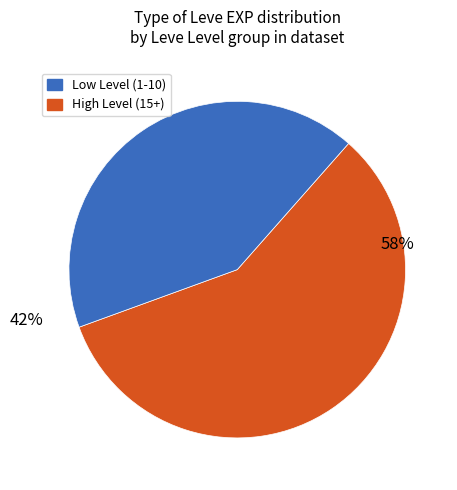

To the nearest percent, what is the average slice percentage?

50%